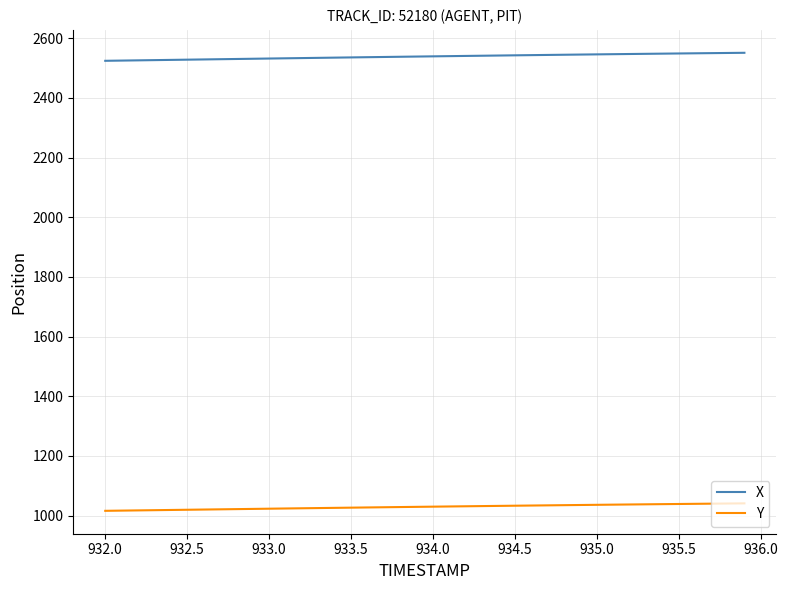

Rank the series by their average value, from lowest to highest.

Y, X